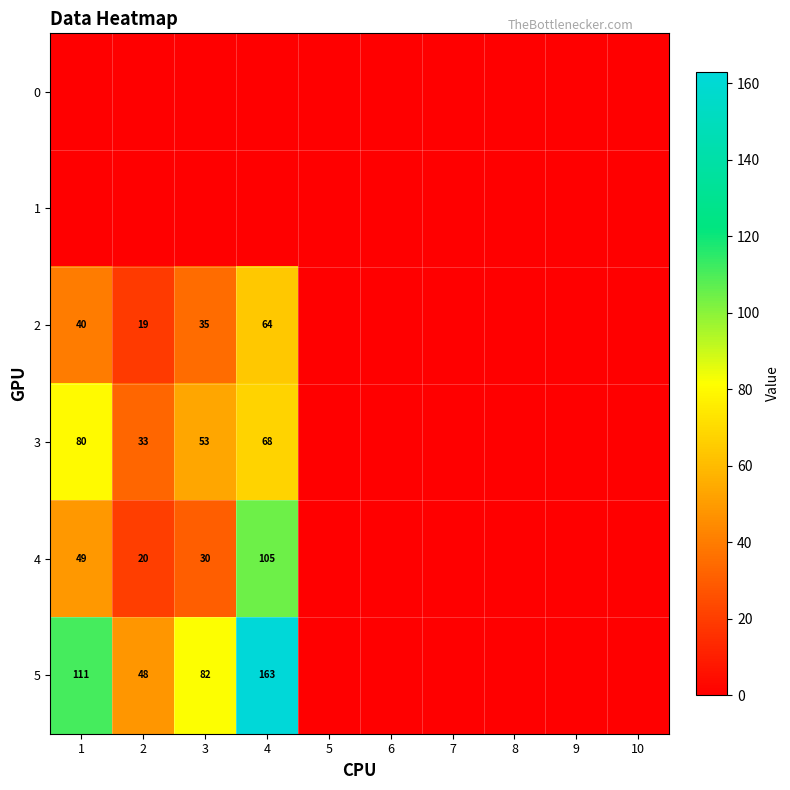

Is it true that 3 equals 80 at 1?

True